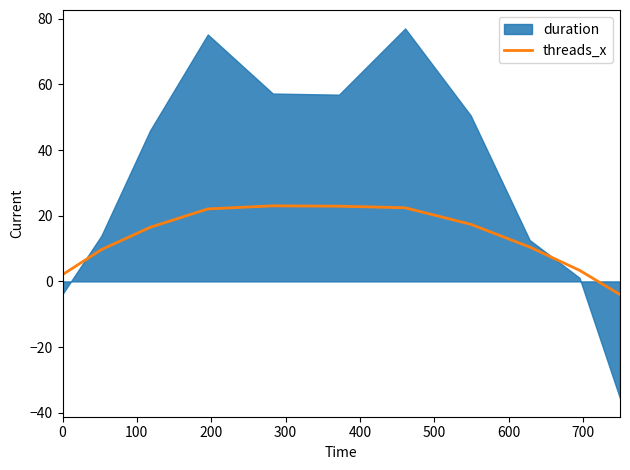

What is the lowest value of the threads_x series?

-4.0